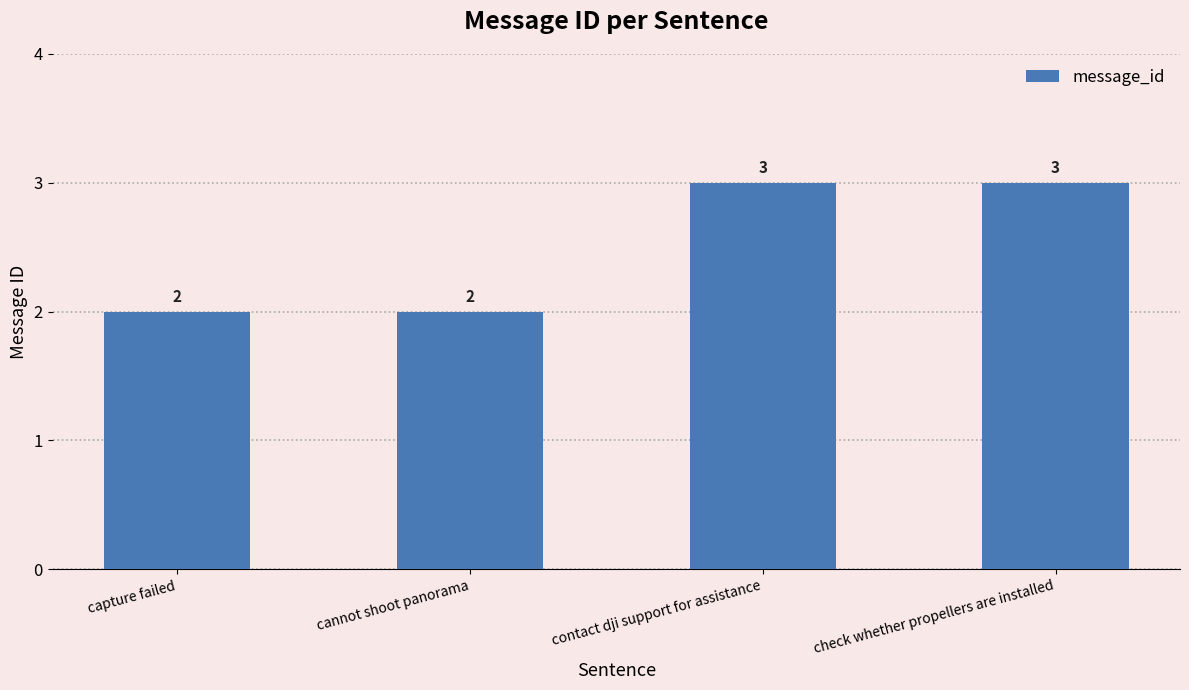

What is the difference between the maximum and second lowest values?

1